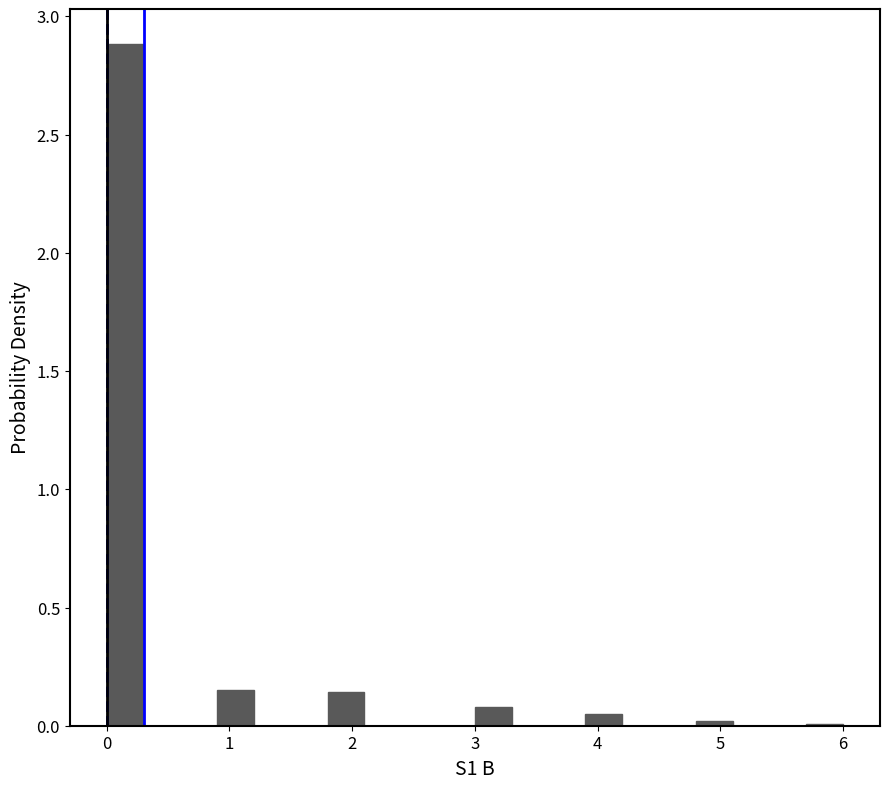

Around what value on the x-axis is the tallest bar? Give the approximate position of its centre, as read against the axis.

0.2